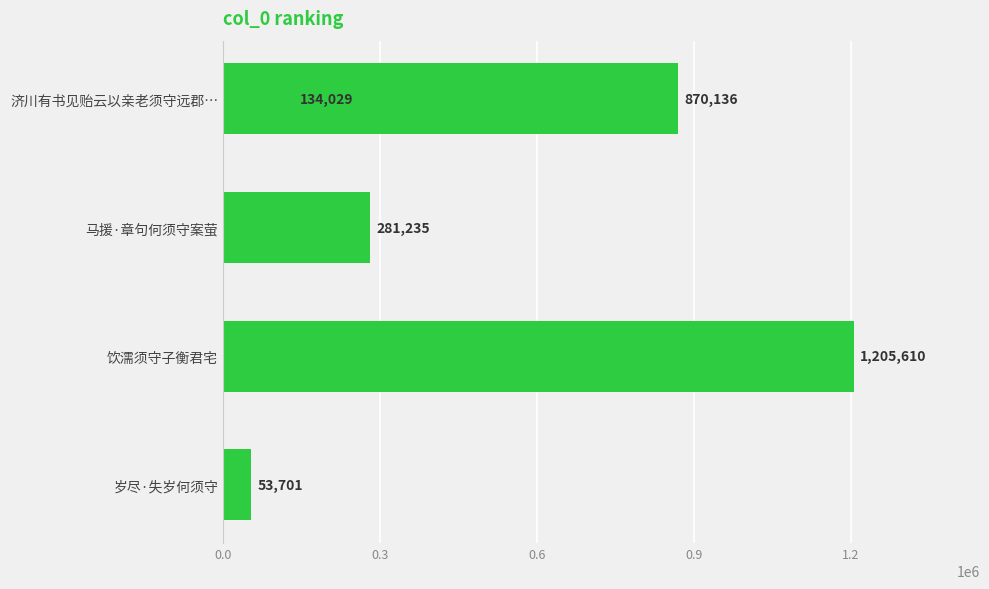

Count the number of values greater than 281235.

2